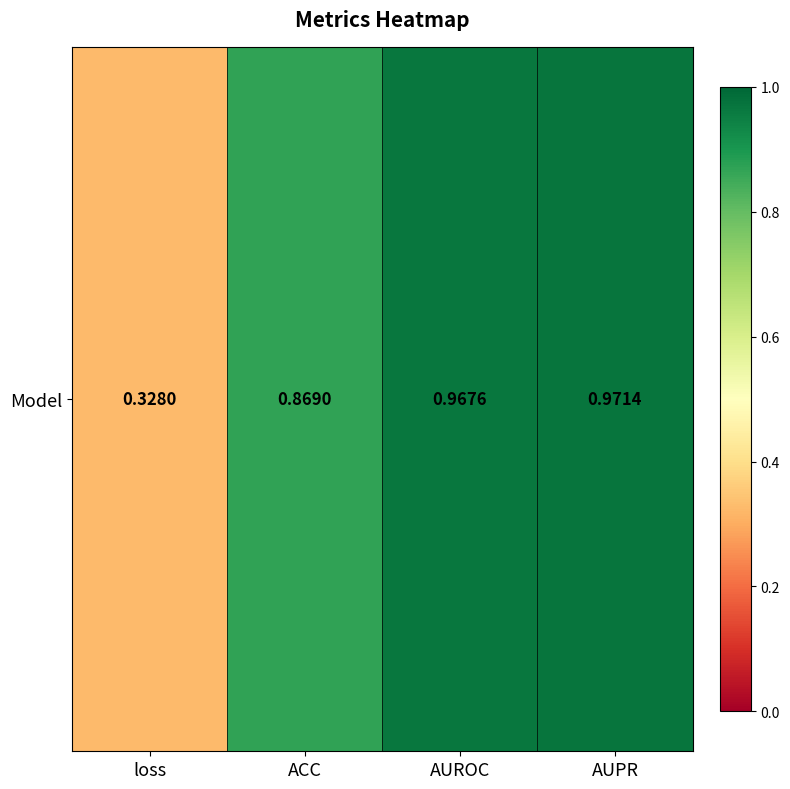

What is the difference between the maximum and minimum values?

0.6